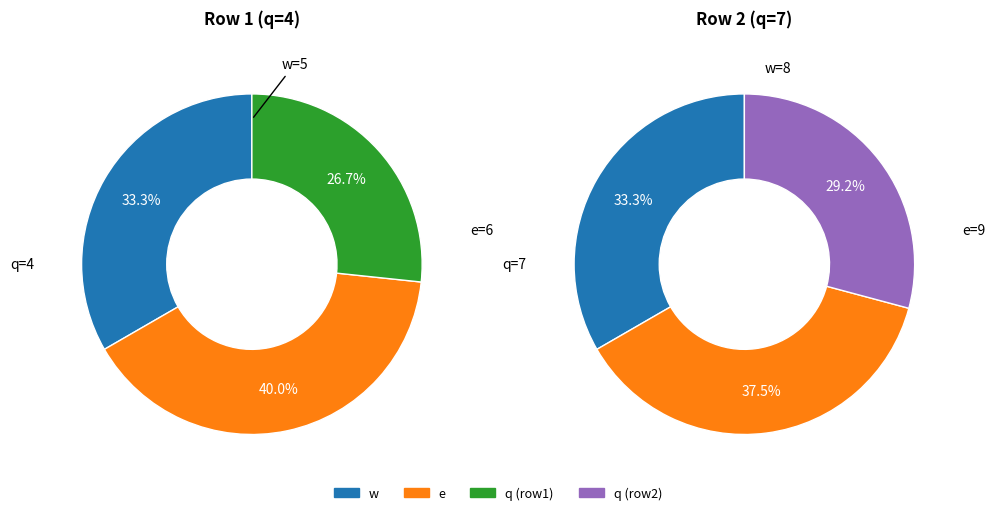

Is the sum of 4 and 7 greater than half?

Yes